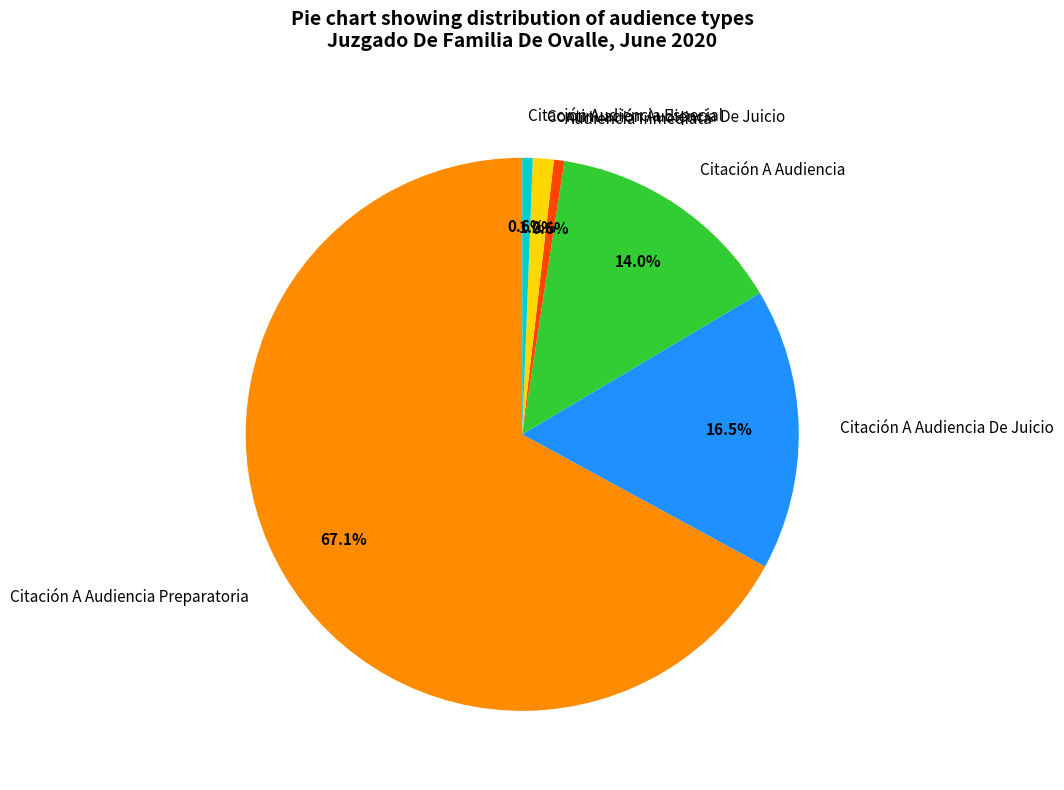

Which slice is the largest?

Citación A Audiencia Preparatoria